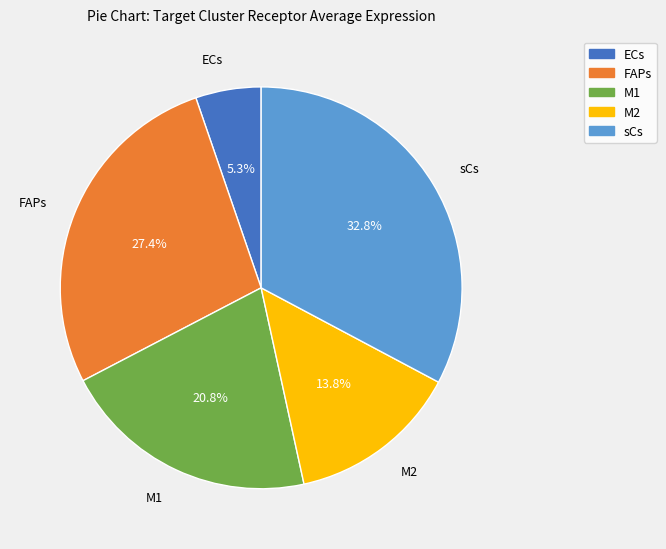

Which category has the smallest portion of the pie?

ECs